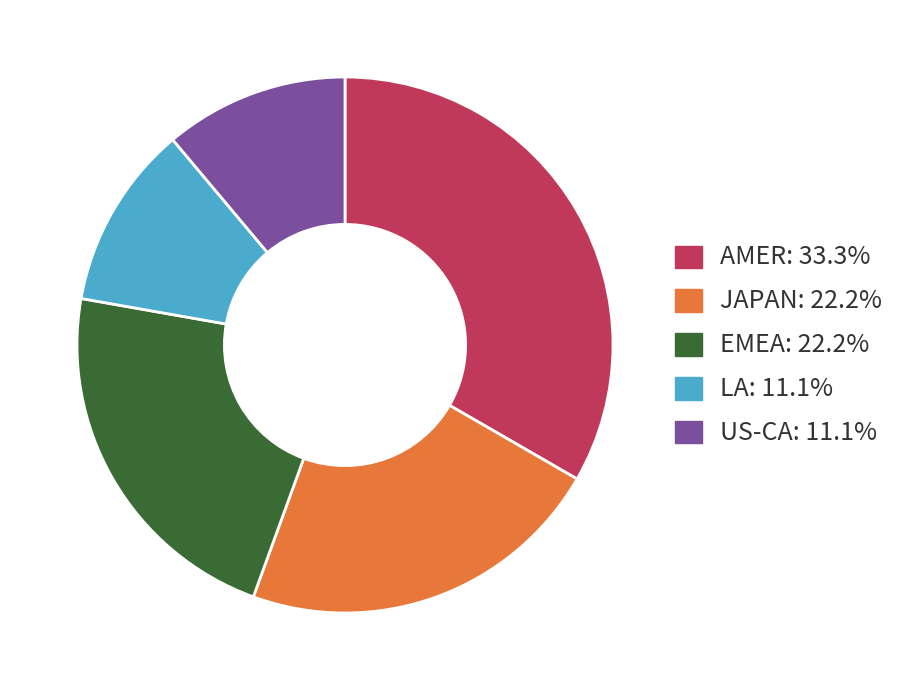

Which has a higher value, US-CA or JAPAN?

JAPAN